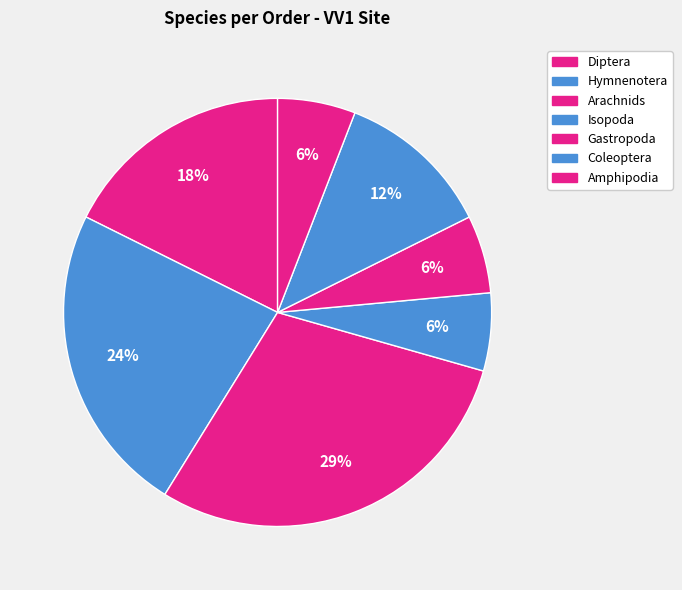

Count the number of slices in the pie.

7